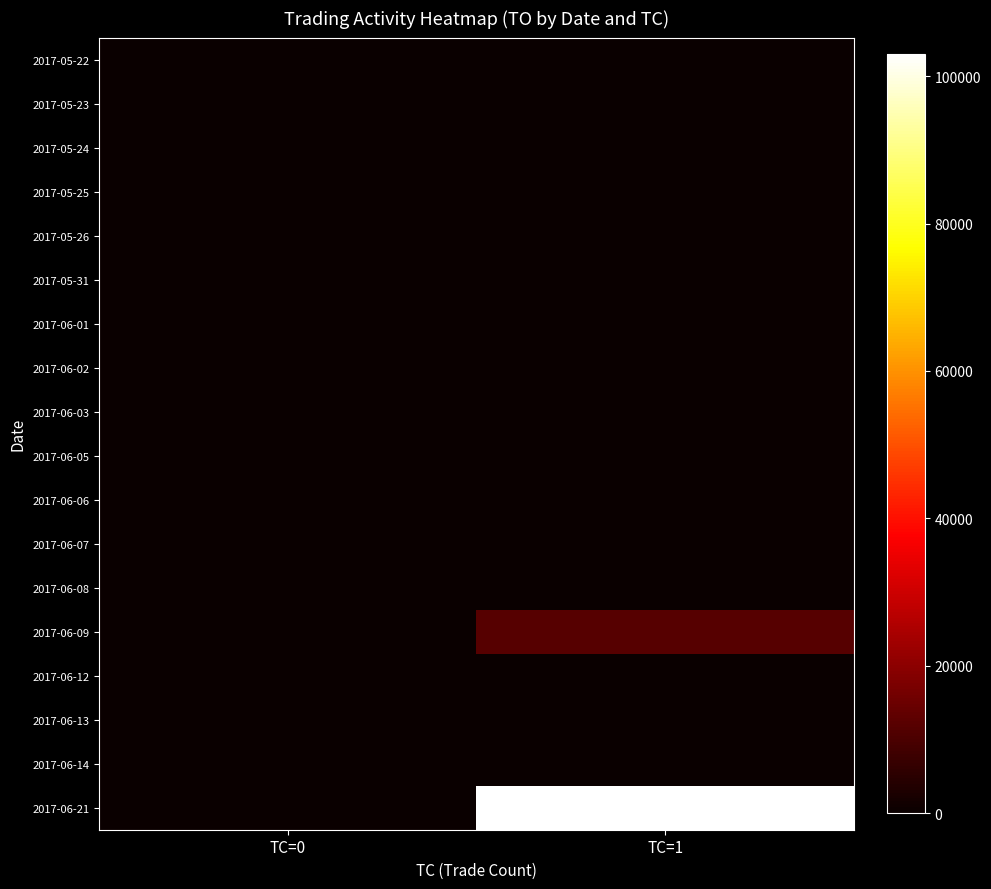

Which series has the largest total across all categories?

2017-06-21